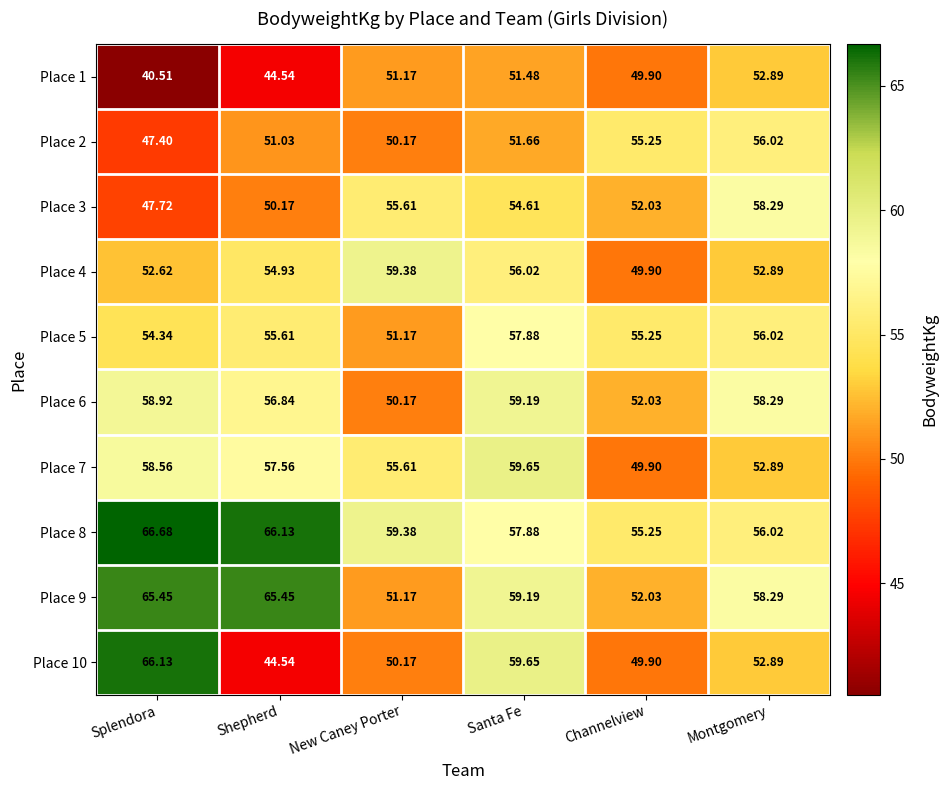

What is the total value across all series at Splendora?

558.3